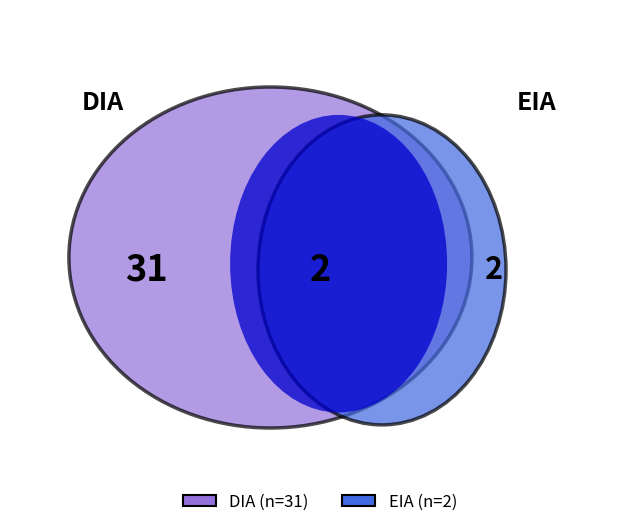

Does EIA account for over 50% of the chart?

No